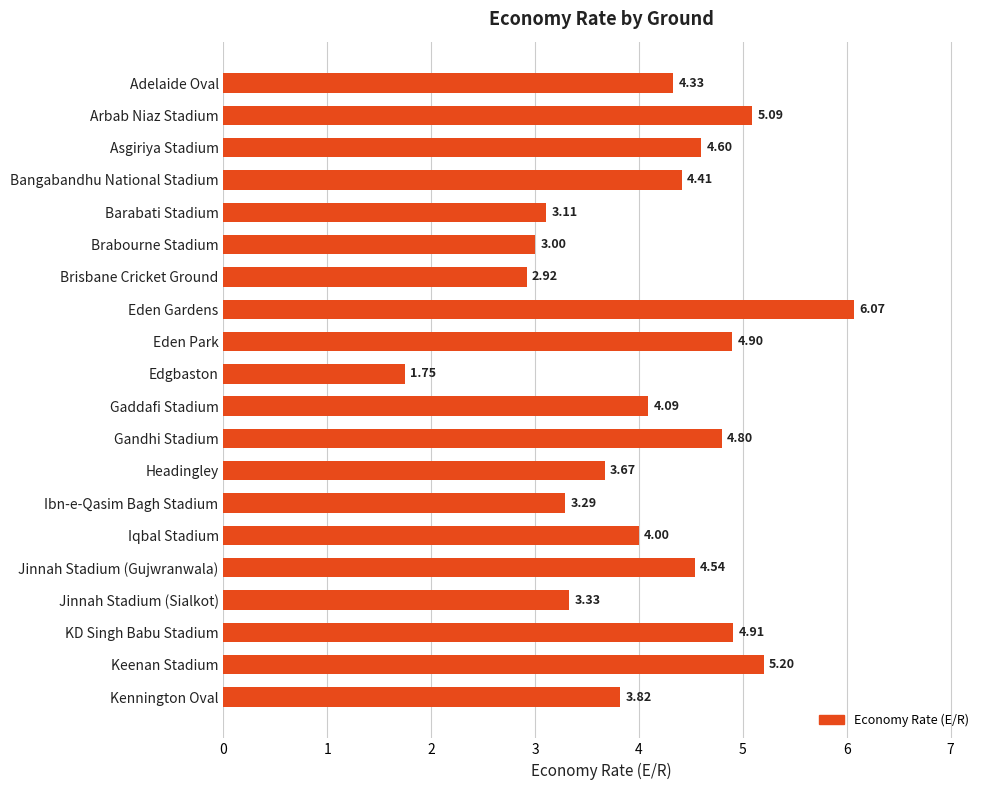

What is the sum of the values at Jinnah Stadium (Sialkot) and Ibn-e-Qasim Bagh Stadium?

6.6